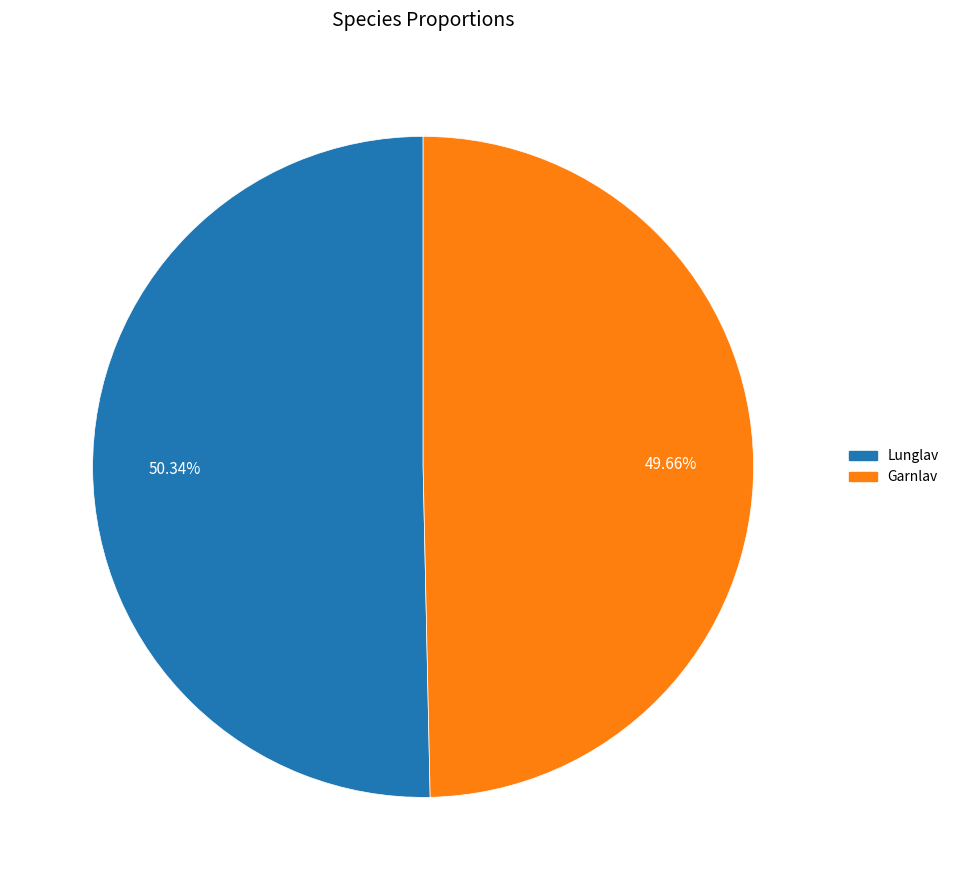

What is the ratio of the value at Garnlav to the value at Lunglav?

1.0